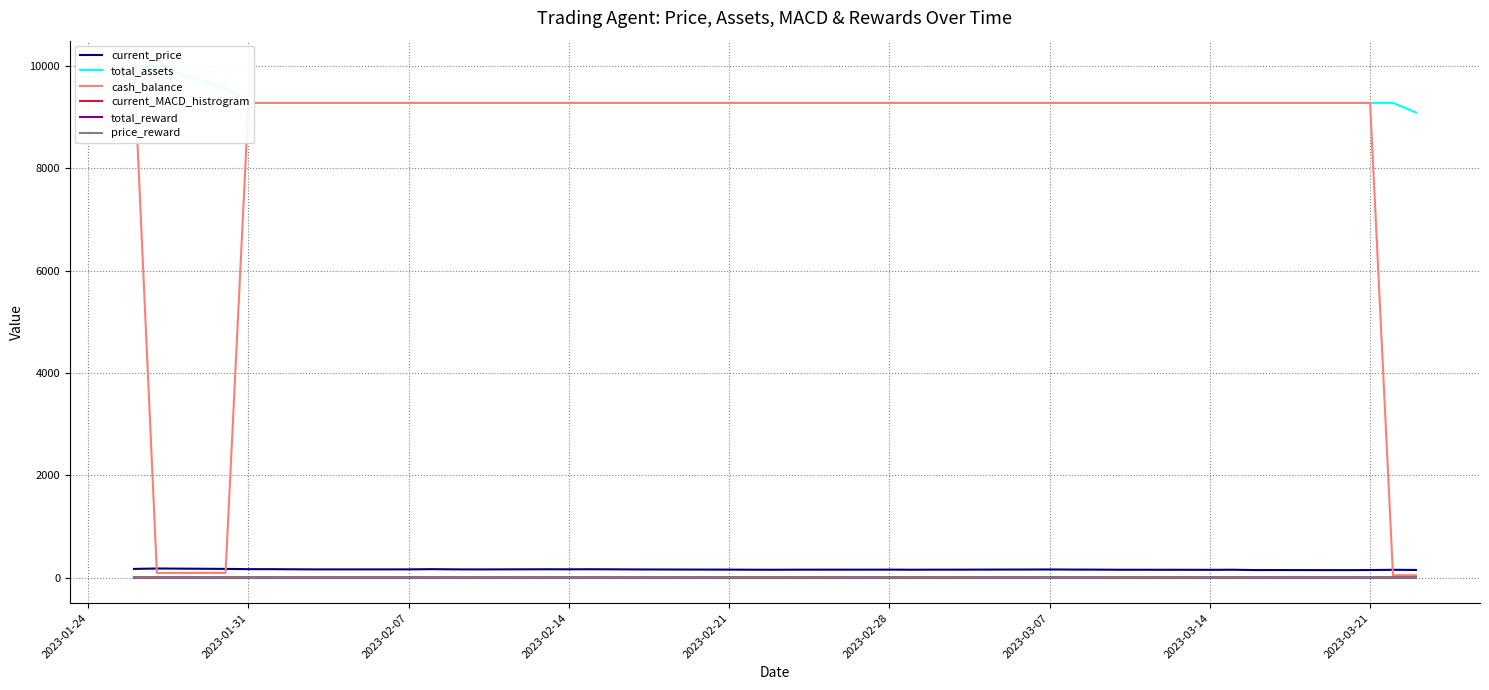

How many values in the current_price series are below 155?

20